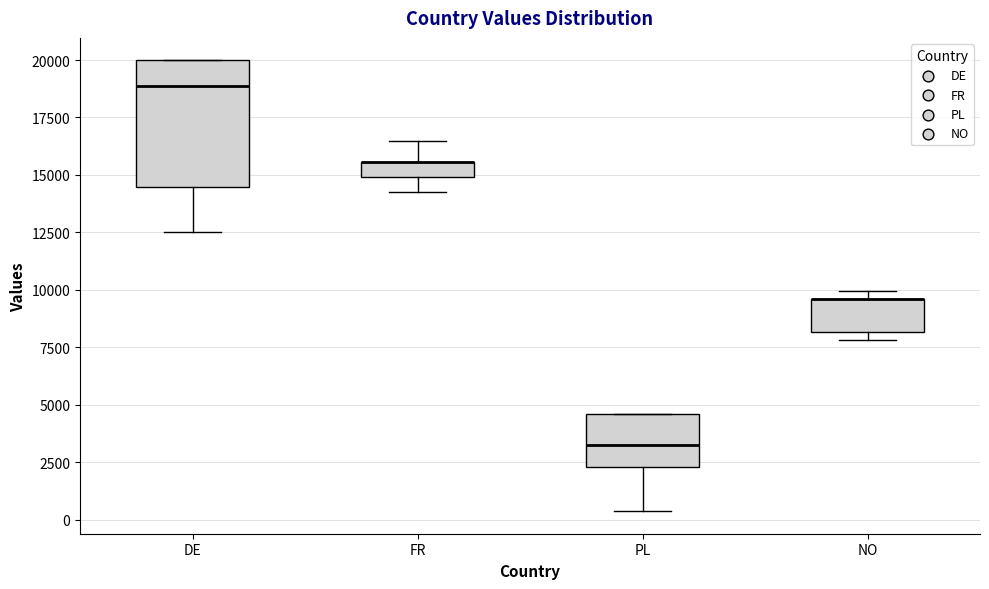

Where is the lower edge of the box for NO on the y-axis? The values are not printed on the chart, so give them approximately, as read against the axis.

8000